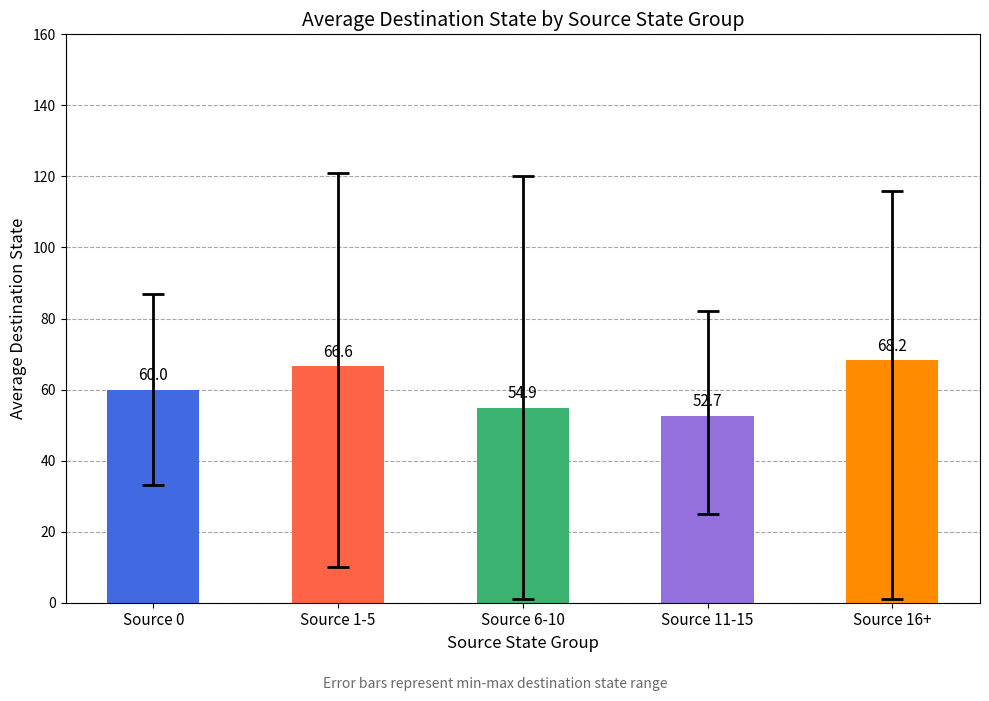

The chart shows a value of 14.8 at Source 0. True or false?

False